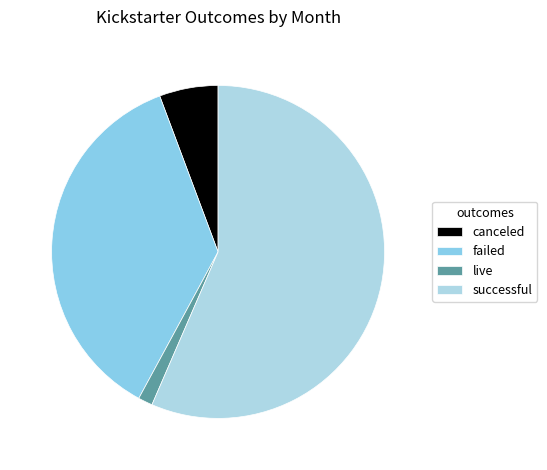

What percentage is the failed slice, to the nearest percent?

36%